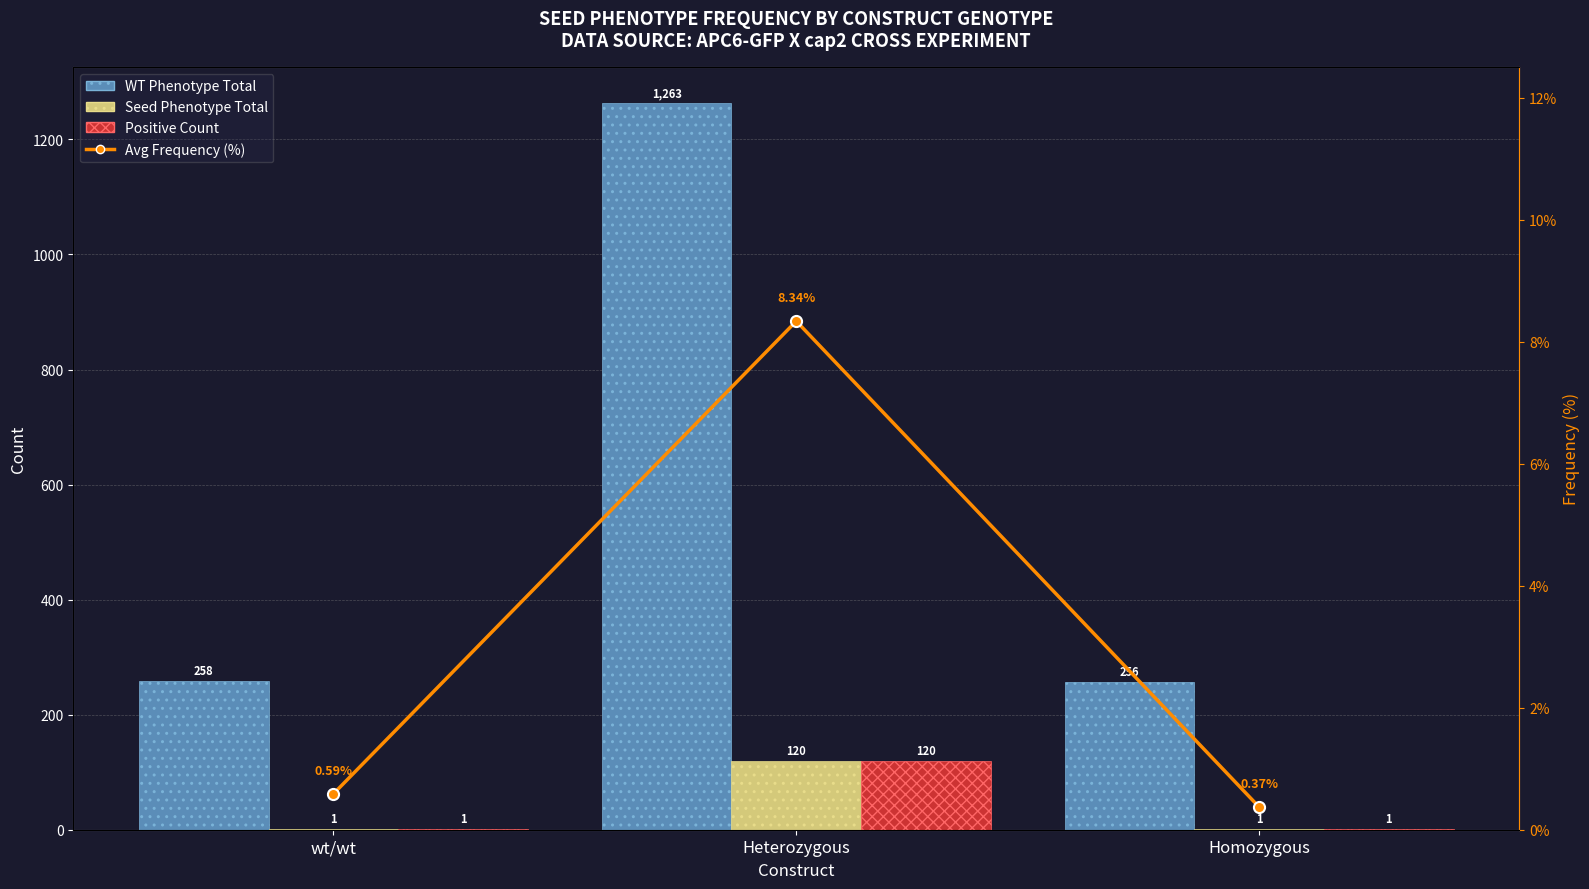

What is the average value of the Avg Frequency (%) series?

3.1